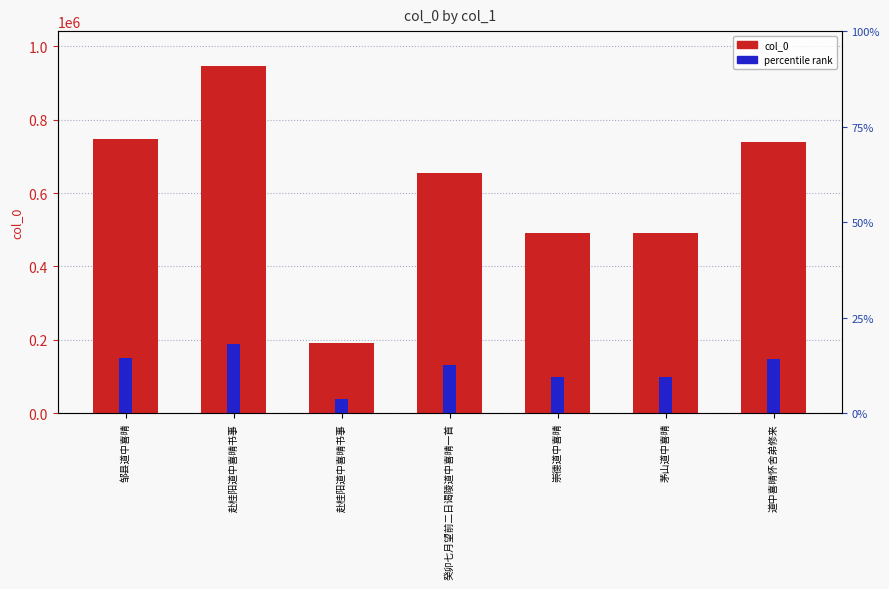

At which label is the value closest to 569160?

崇德道中喜晴